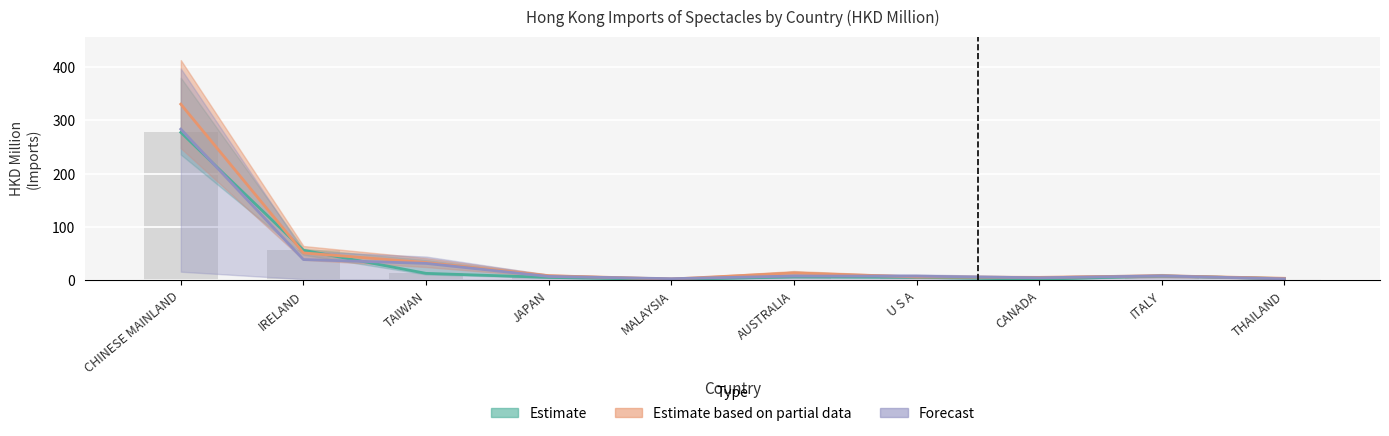

Rank the categories by 202002 value from lowest to highest.

MALAYSIA, CANADA, THAILAND, JAPAN, U S A, AUSTRALIA, ITALY, TAIWAN, IRELAND, CHINESE MAINLAND